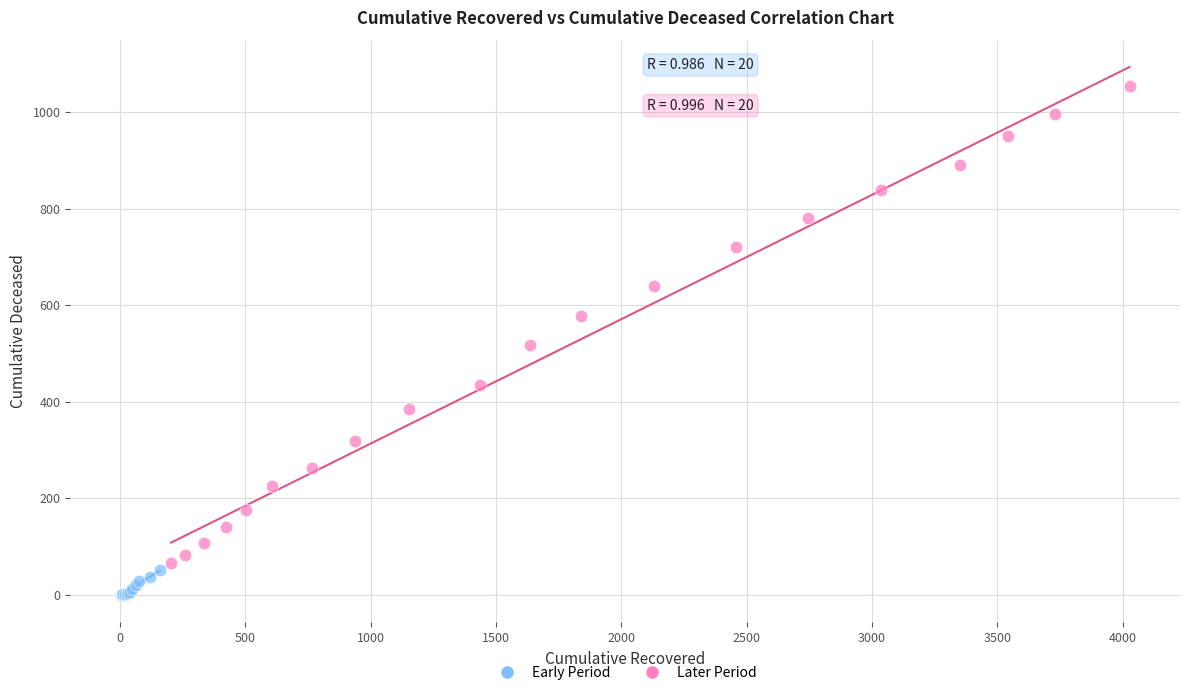

Which series reaches the minimum Y coordinate?

Early Period